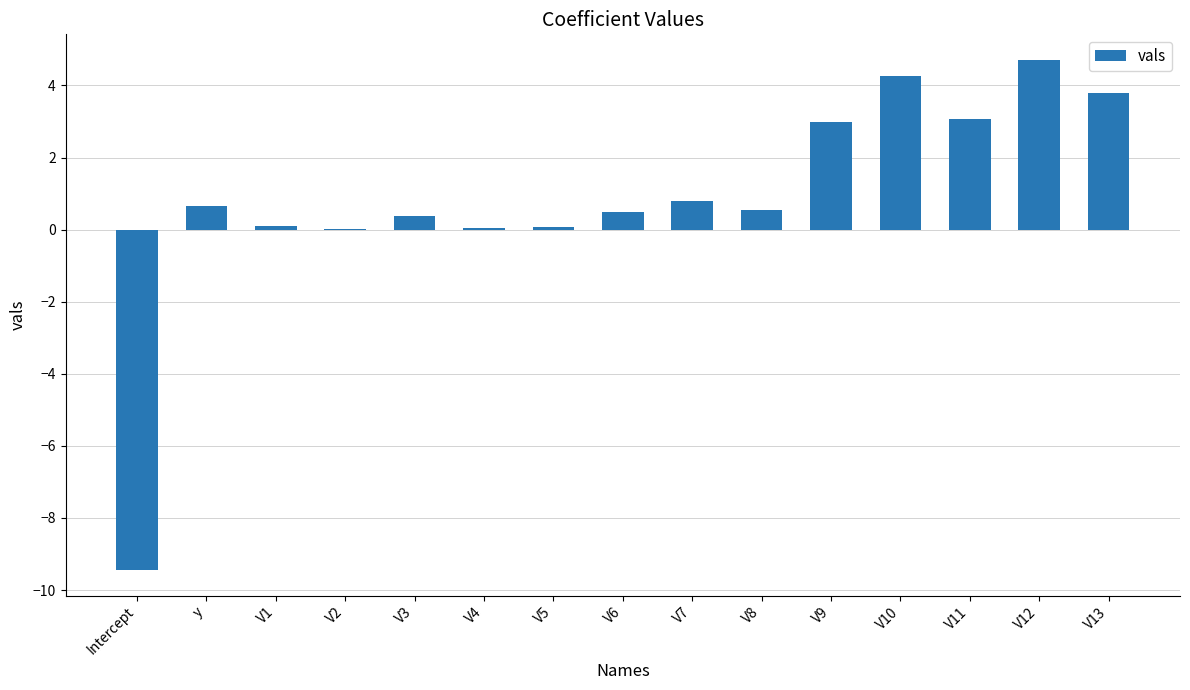

True or false: the data shows -2.9 at Intercept.

False